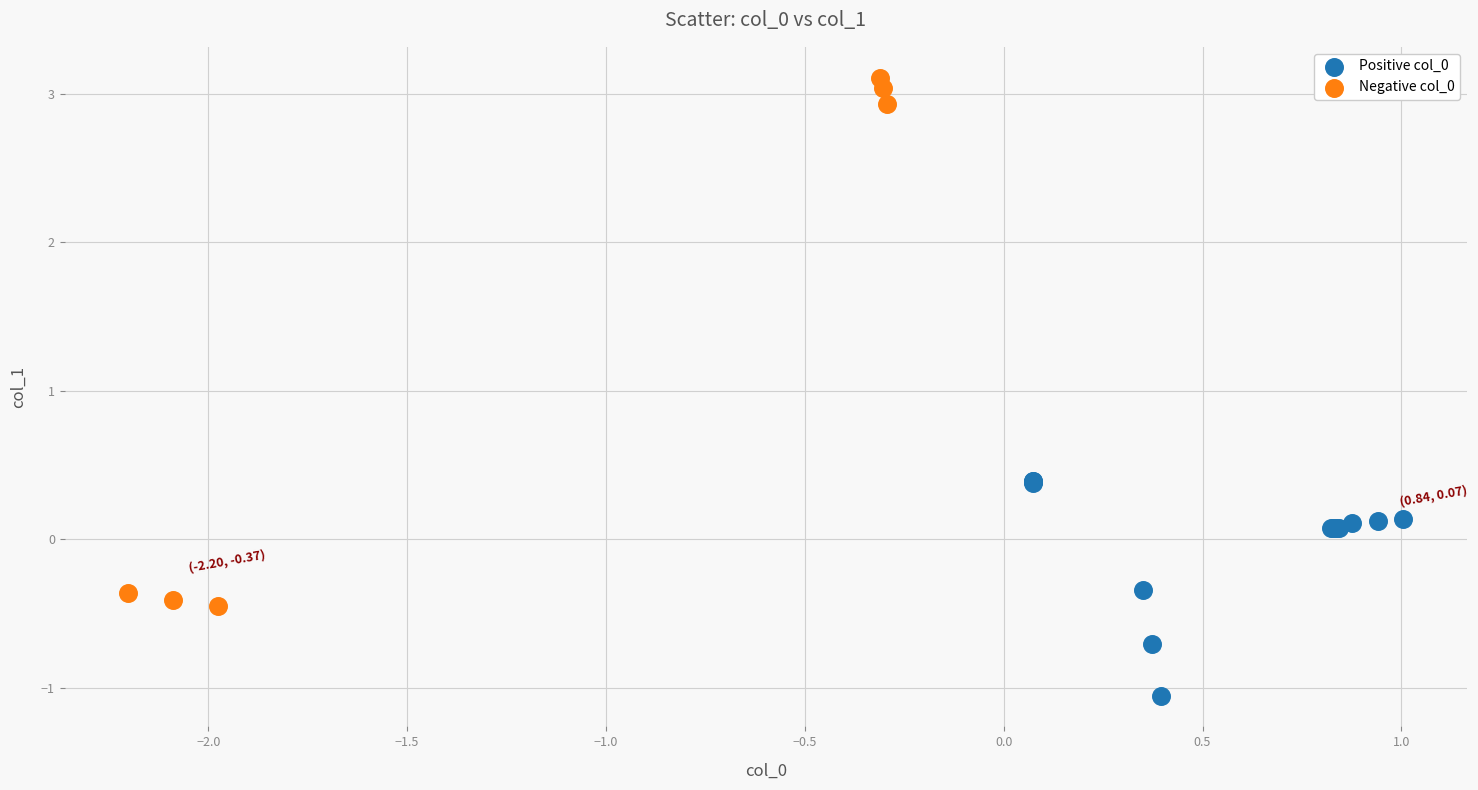

Which series reaches the maximum Y coordinate?

Negative col_0